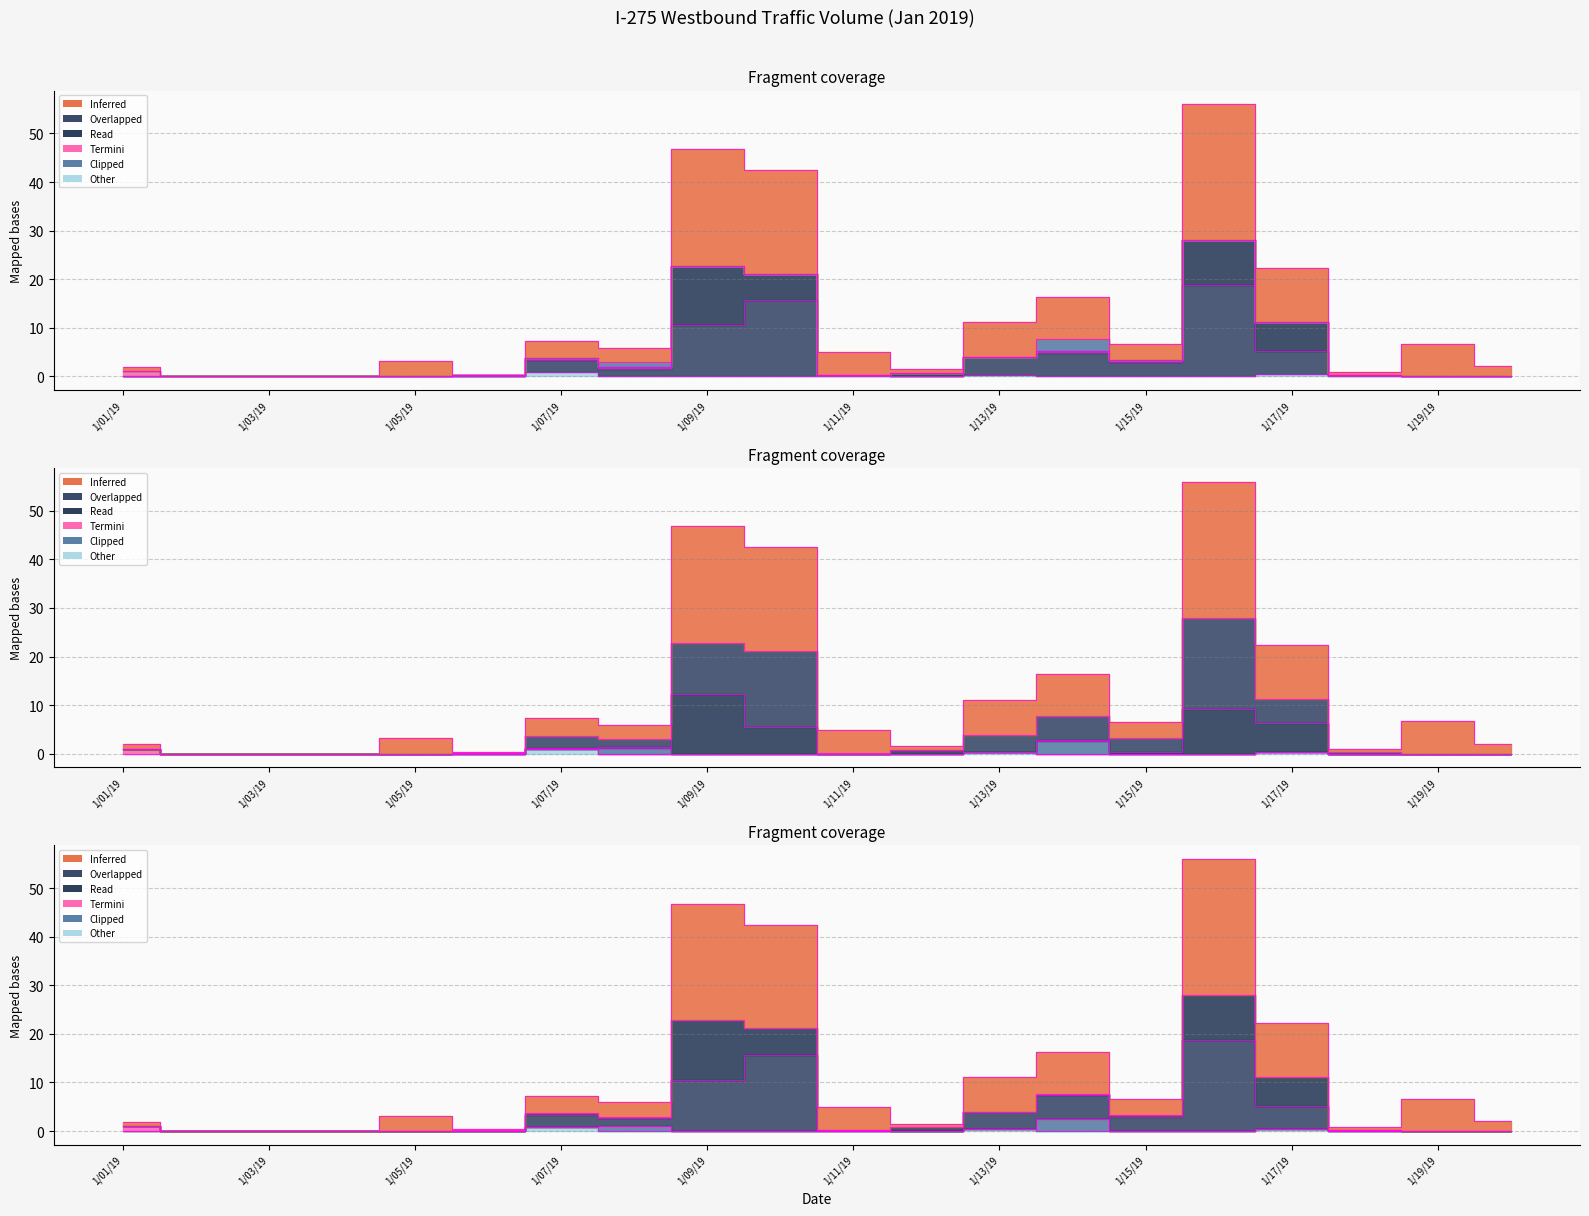

What position from the right is 1/04/19?

17